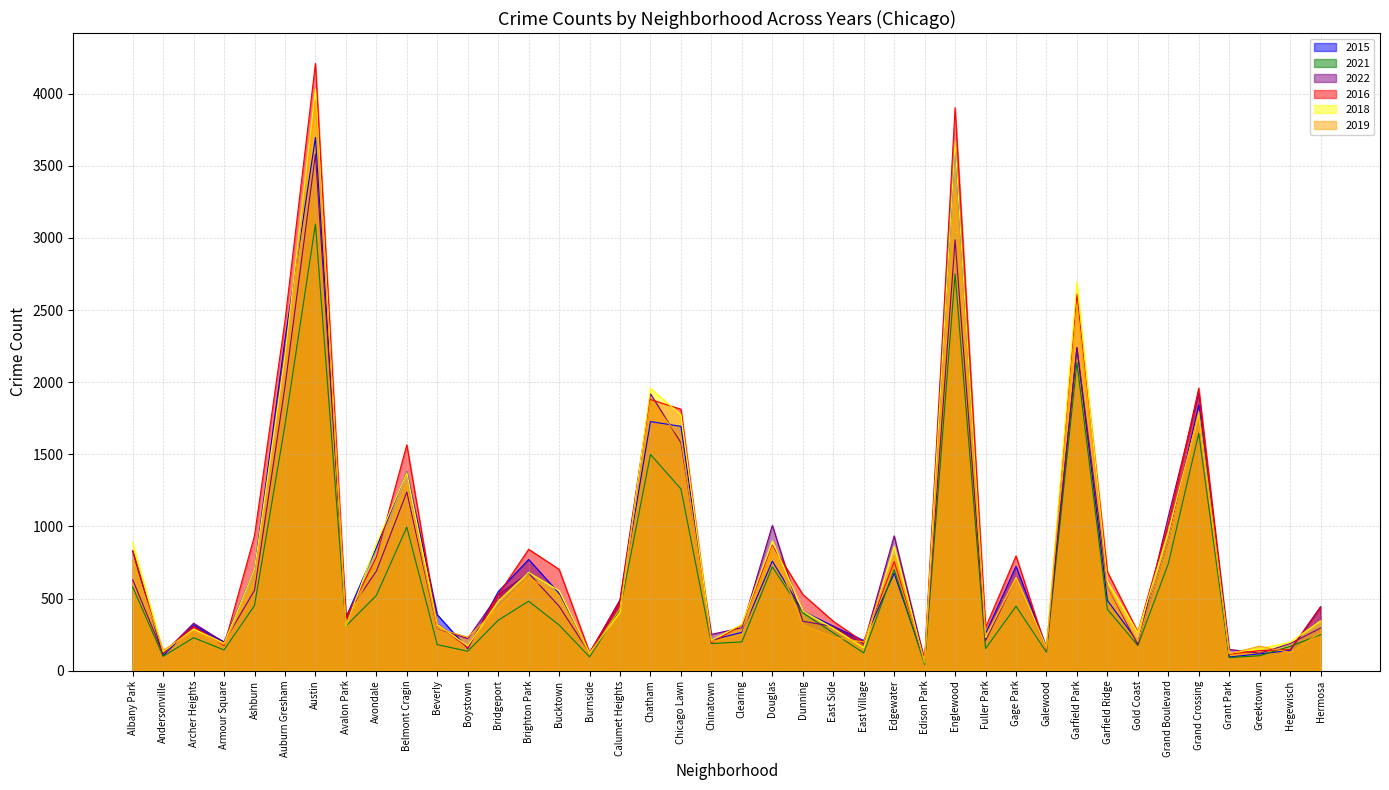

What is the highest value of the 2015 series?

3696